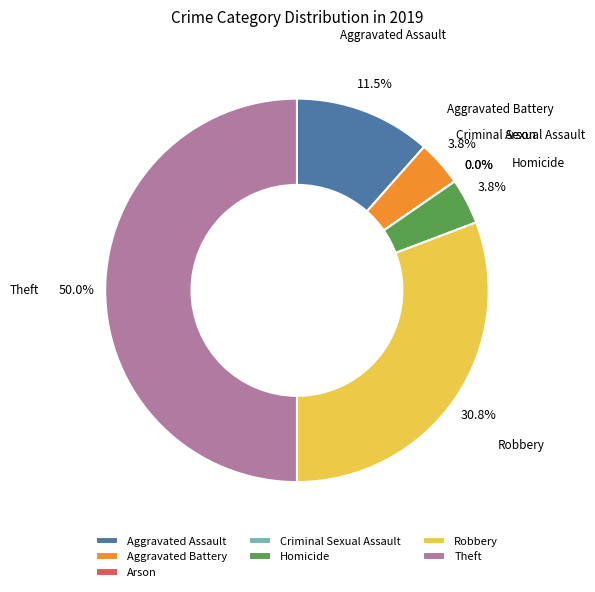

To the nearest percent, what portion does Aggravated Assault represent?

12%